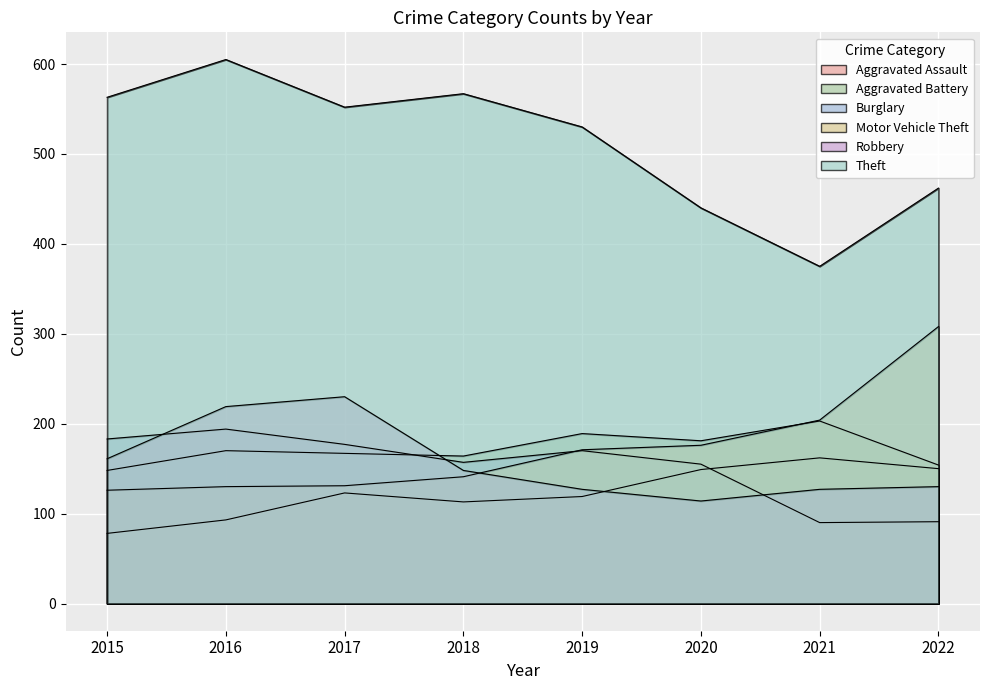

What is the lowest value of the Motor Vehicle Theft series?

126